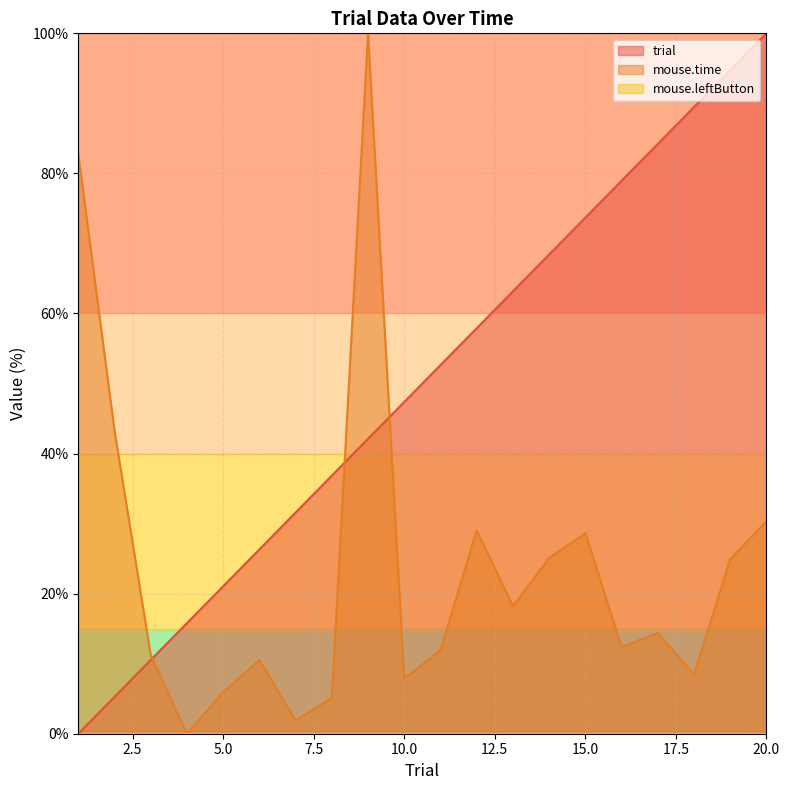

What is the spread (max minus min) of values at 15.0?

73.7